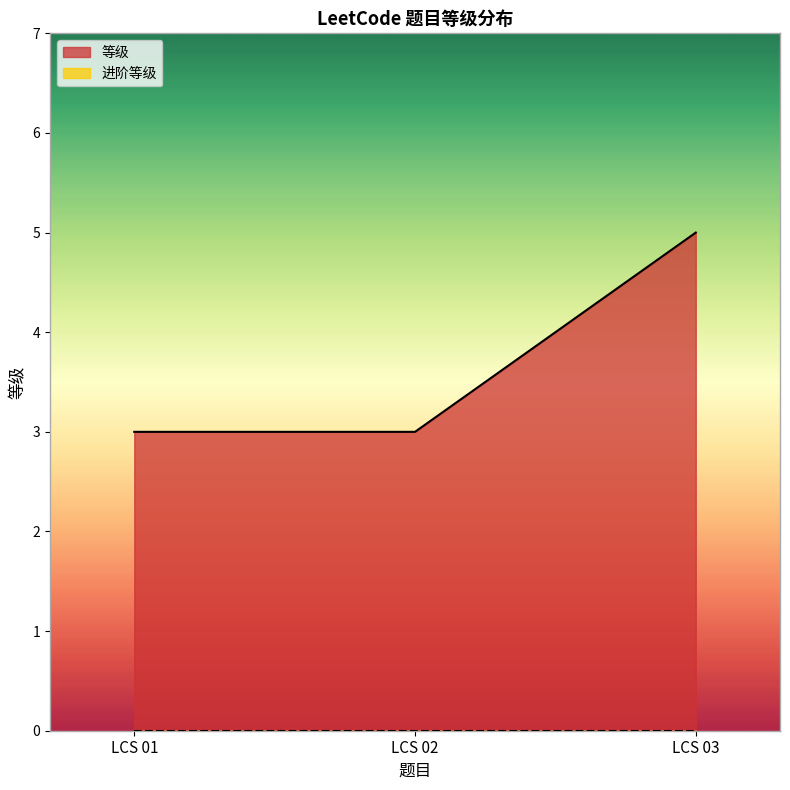

What is the change in value from LCS 01 to LCS 03?

+2